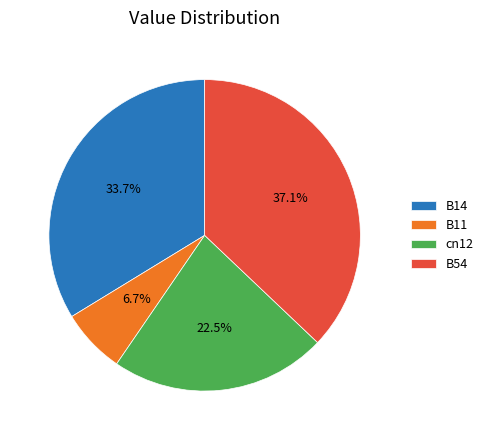

Which category has the biggest portion of the pie?

B54